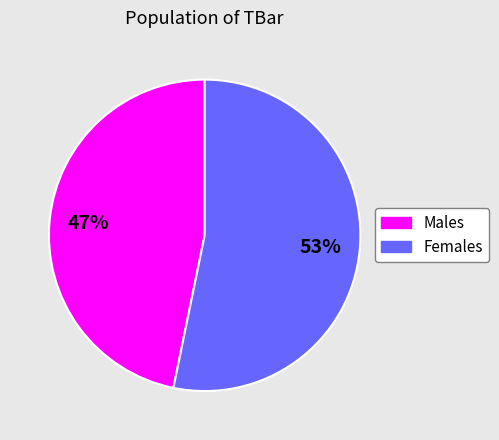

Is there a majority slice in this chart?

Yes